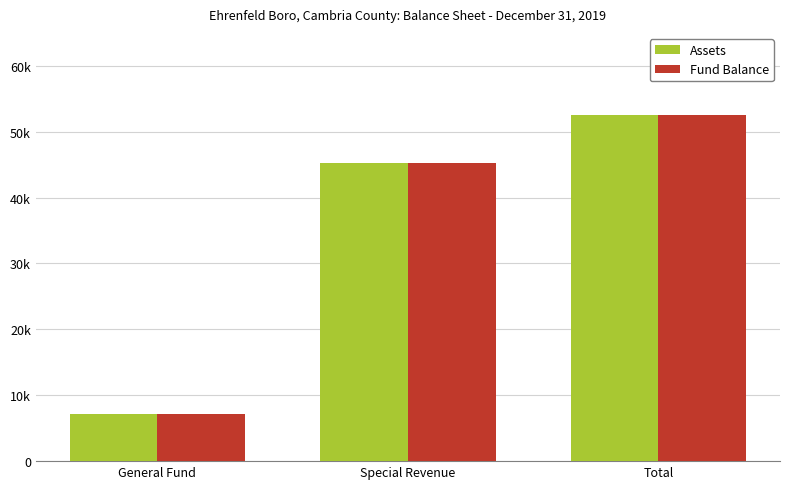

Reading left to right, extract all data points from this chart.

Assets: General Fund=7210	Special Revenue=45297	Total=52507
Fund Balance: General Fund=7210	Special Revenue=45297	Total=52507